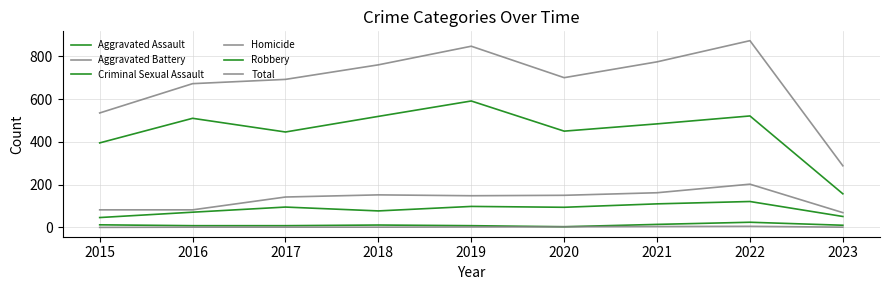

Rank the series by their maximum value, from lowest to highest.

Homicide, Criminal Sexual Assault, Aggravated Assault, Aggravated Battery, Robbery, Total